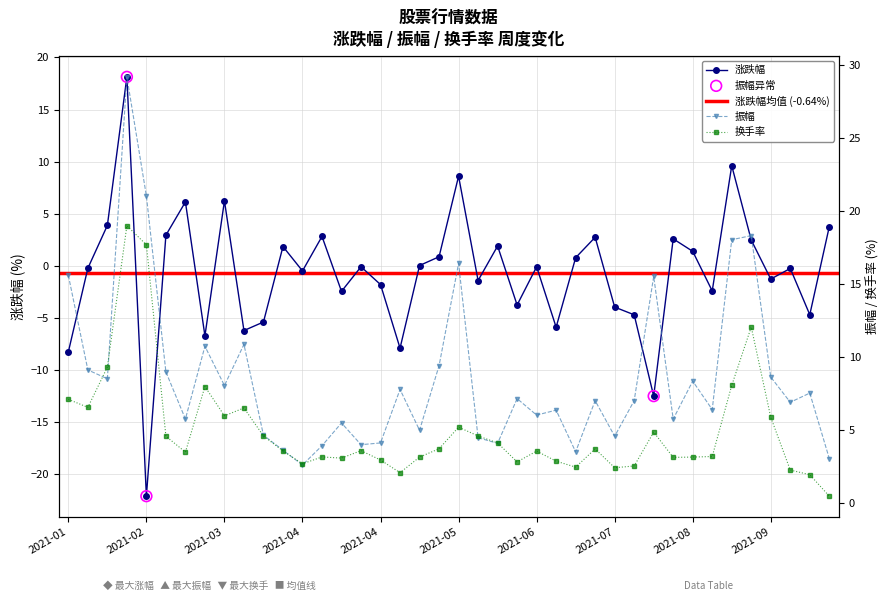

What is the total value across all series at 2021-03-26?

9.0